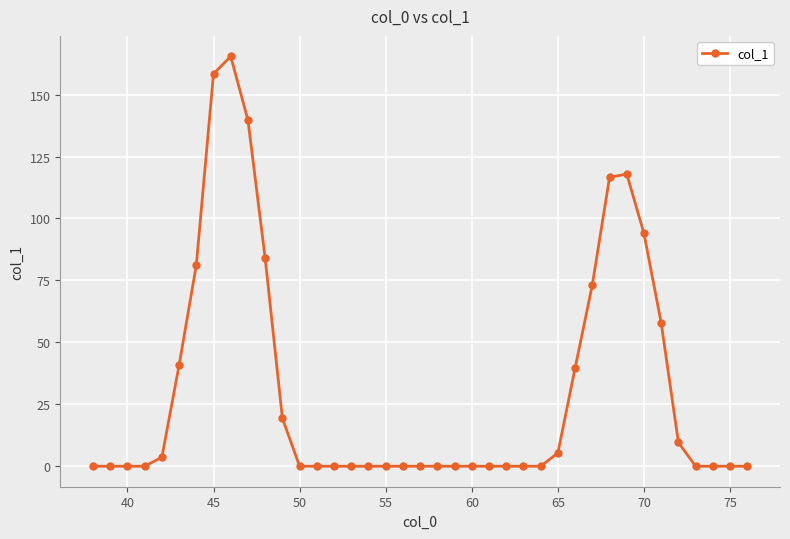

What is the value of the 9th point from the left?

165.4